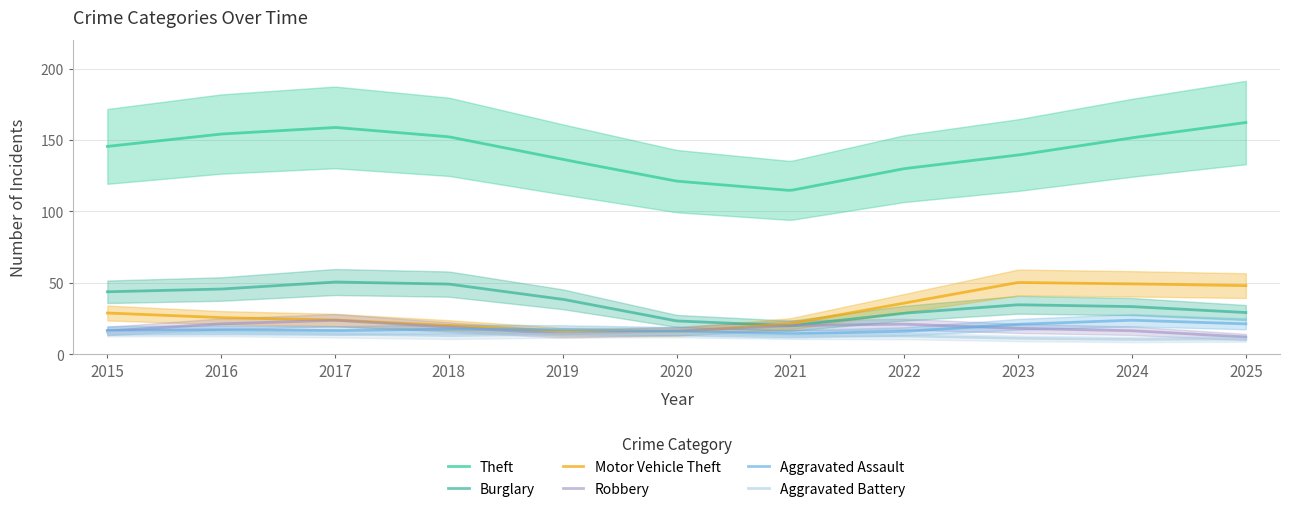

After their last crossing, which series has the higher values: Aggravated Battery or Aggravated Assault?

Aggravated Assault